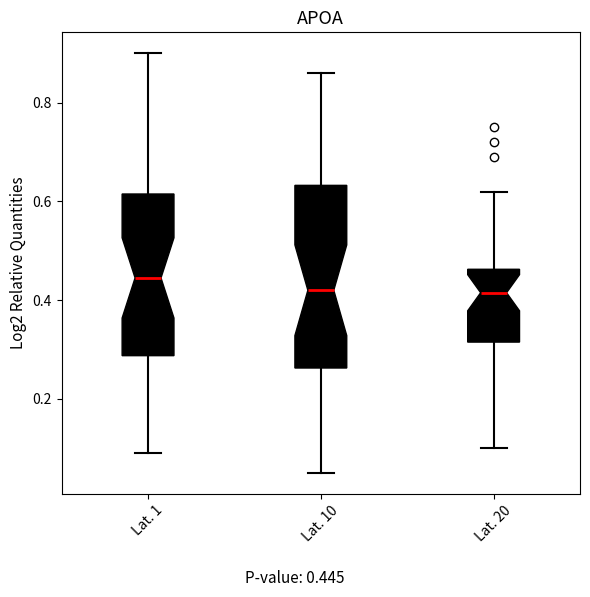

Where does the median line of the box for Lat. 1 sit on the y-axis? The values are not printed on the chart, so give them approximately, as read against the axis.

0.44